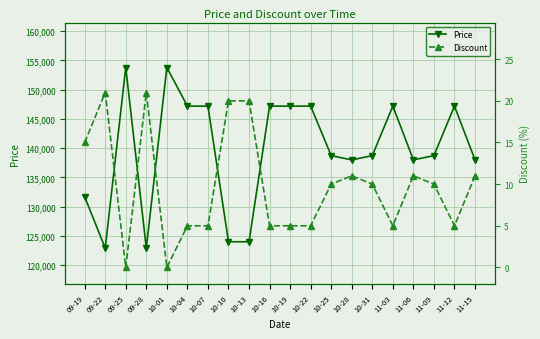

Reading right to left, what are all the values shown in this chart?

Price: 138000	147200	138730	138000	147200	138730	138000	138730	147200	147200	147200	124000	124000	147200	147200	153800	122900	153800	122900	131700
Discount: 11	5	10	11	5	10	11	10	5	5	5	20	20	5	5	0	21	0	21	15